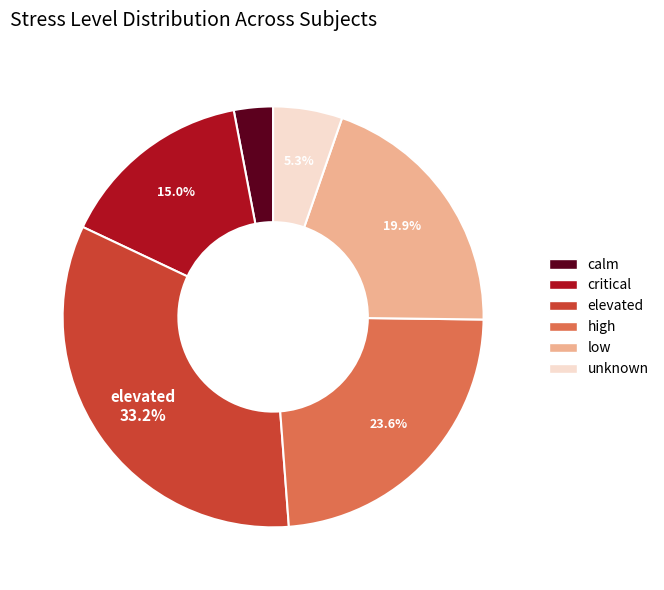

Between elevated and critical, which is larger?

elevated